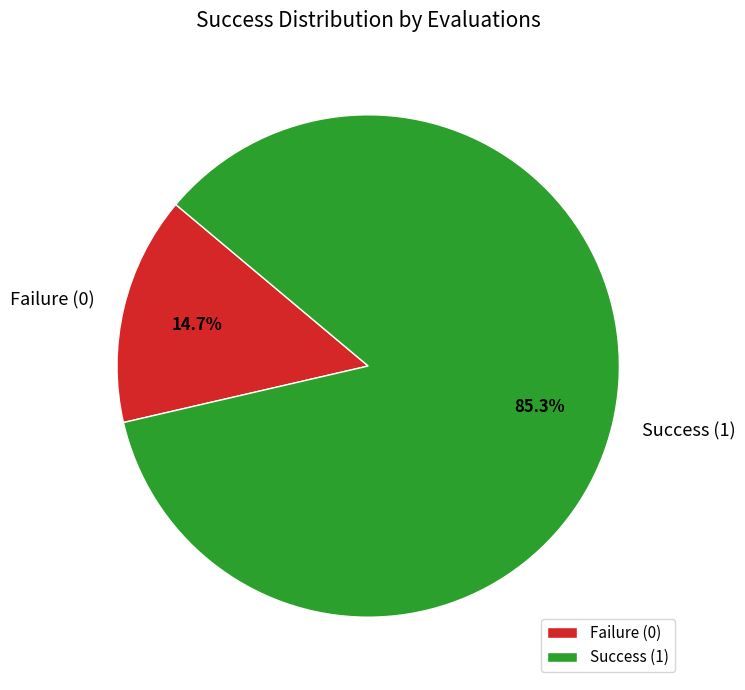

How many segments does this pie chart have?

2